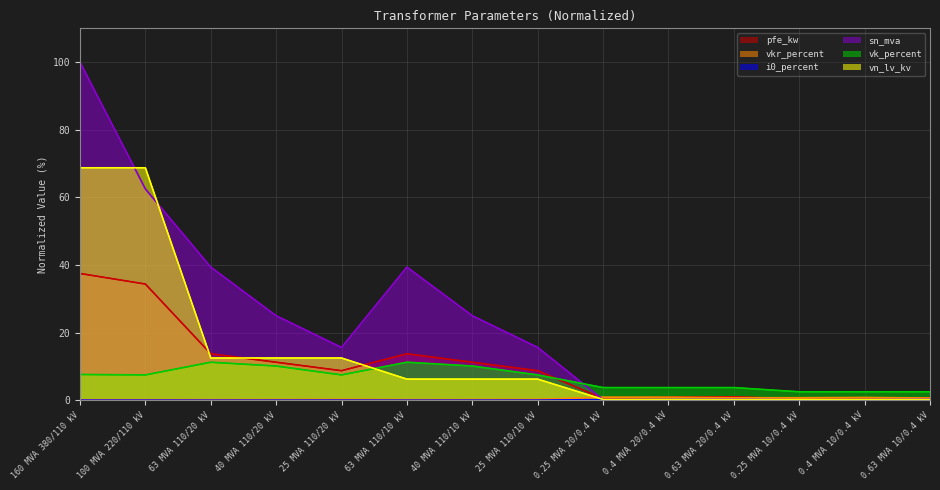

What is the label of the 3rd point from the right?

0.25 MVA 10/0.4 kV